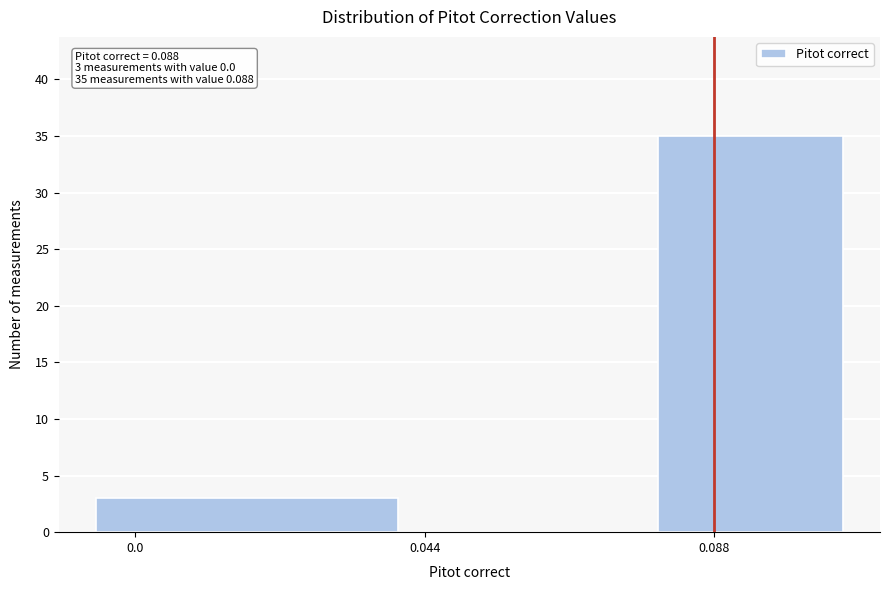

Over which range of the x-axis is the bar tallest?

0.077 to 0.110